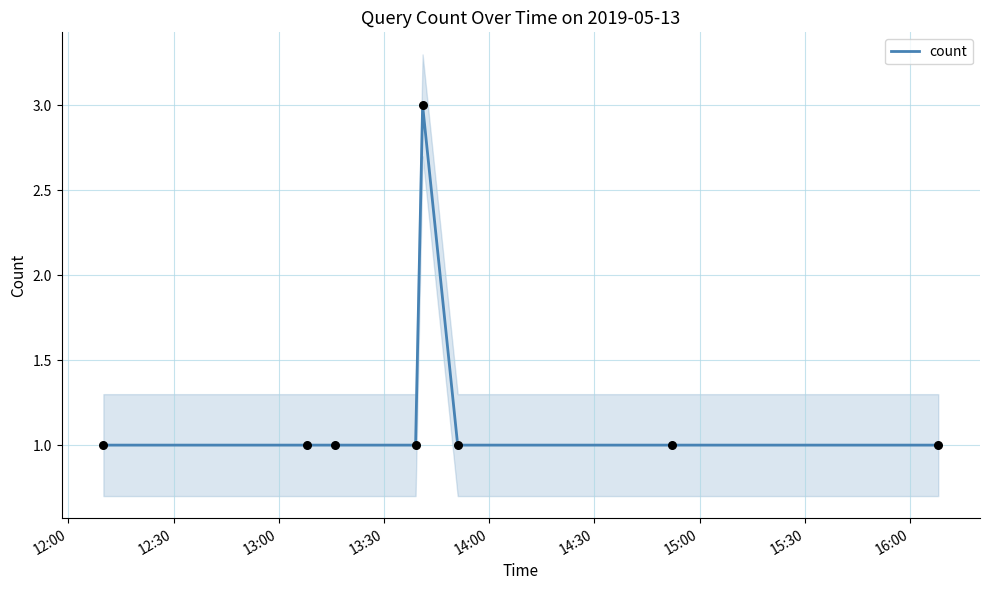

Between 12:00 and 15:00, which is larger?

12:00